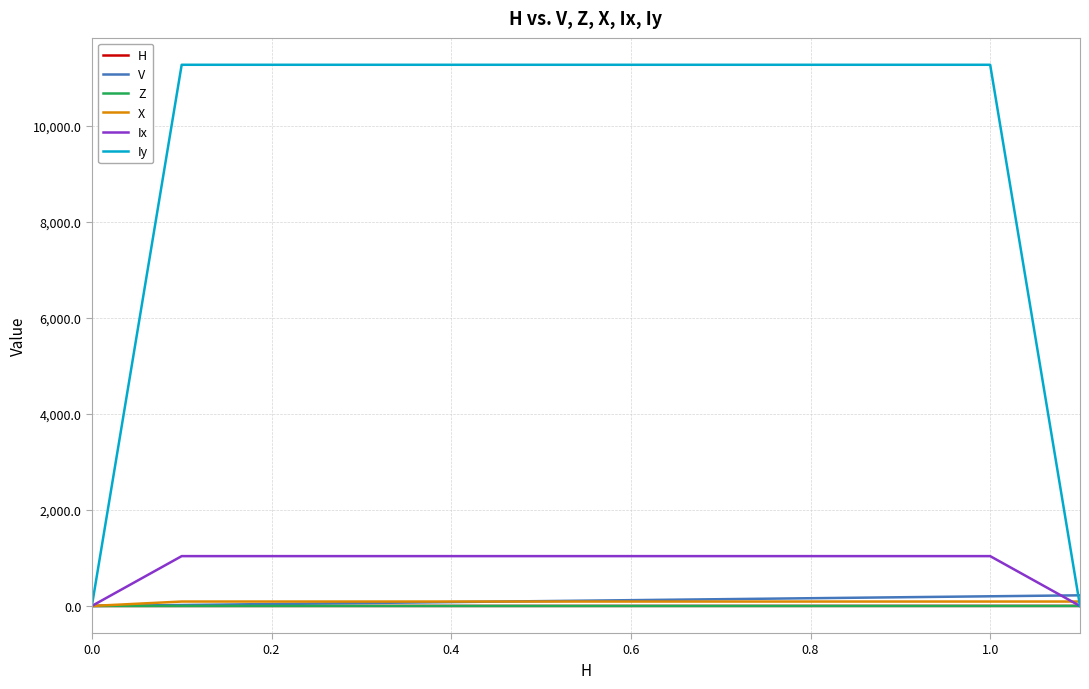

What is the greatest value displayed?

11266.2